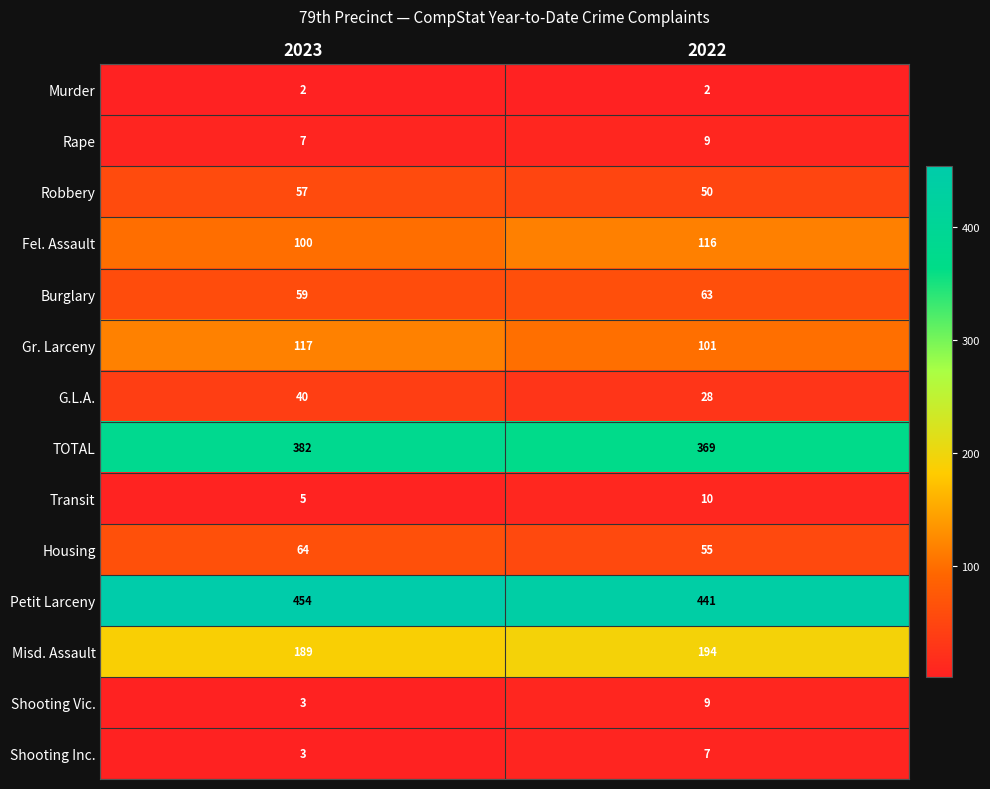

What is the lowest value of the Misd. Assault series?

189